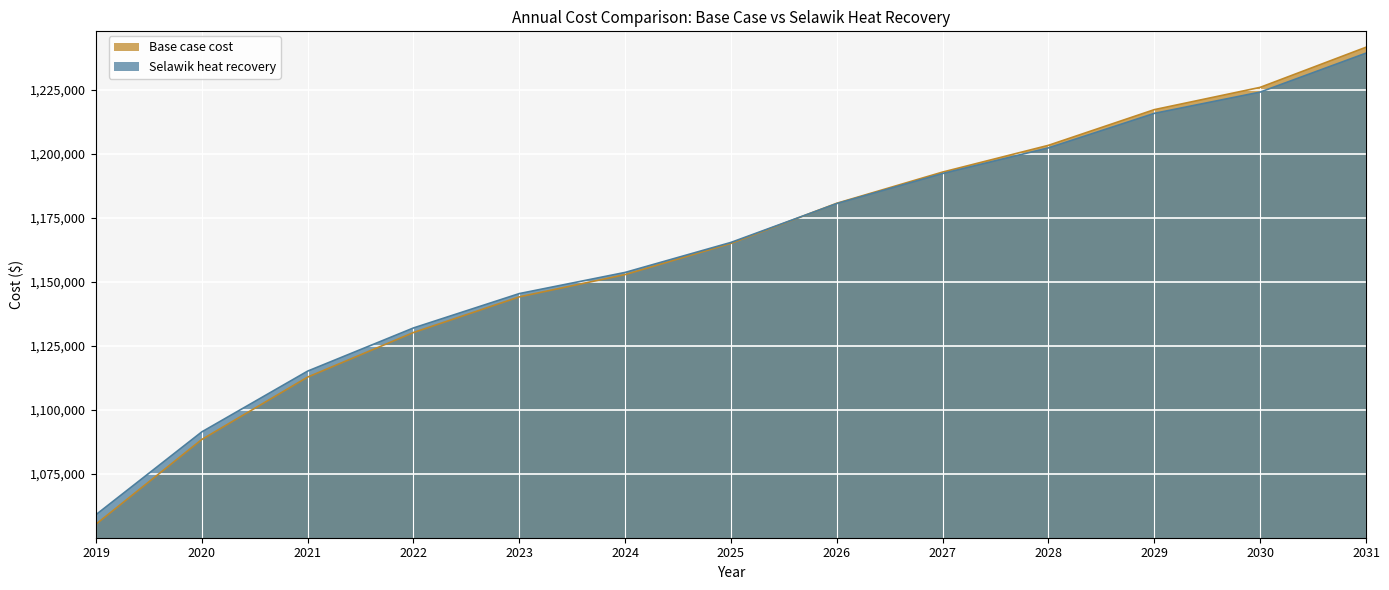

At which category is the sum across all series the highest?

2031